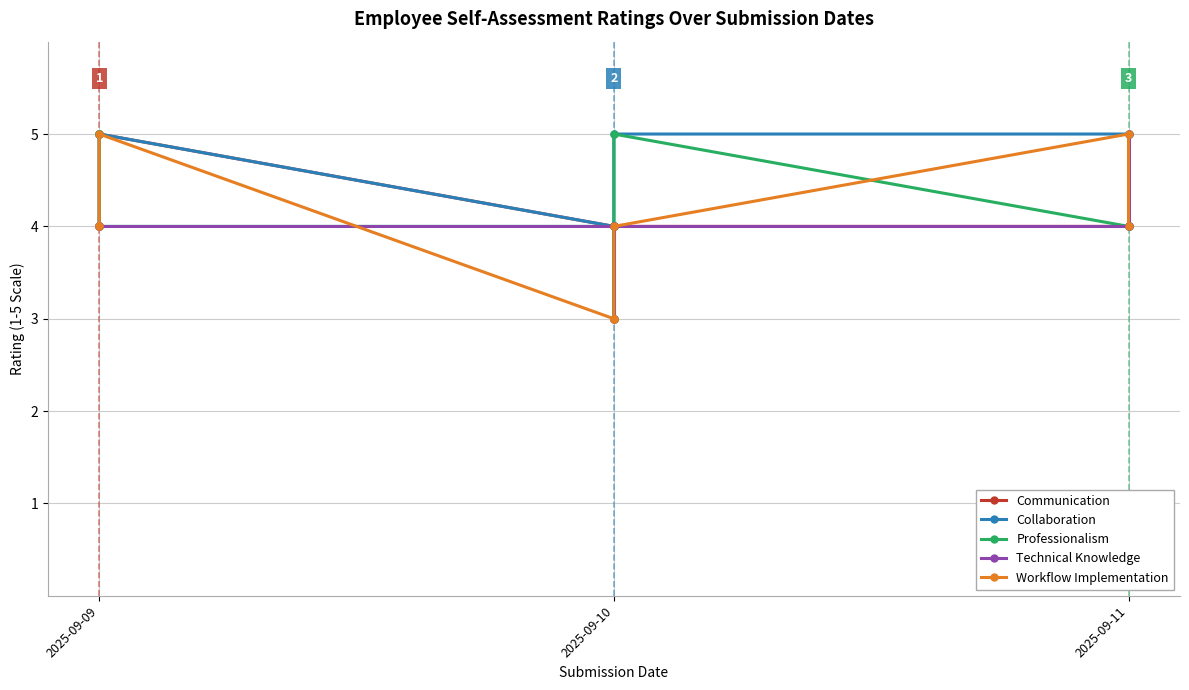

Which series has the largest range (max minus min)?

Communication